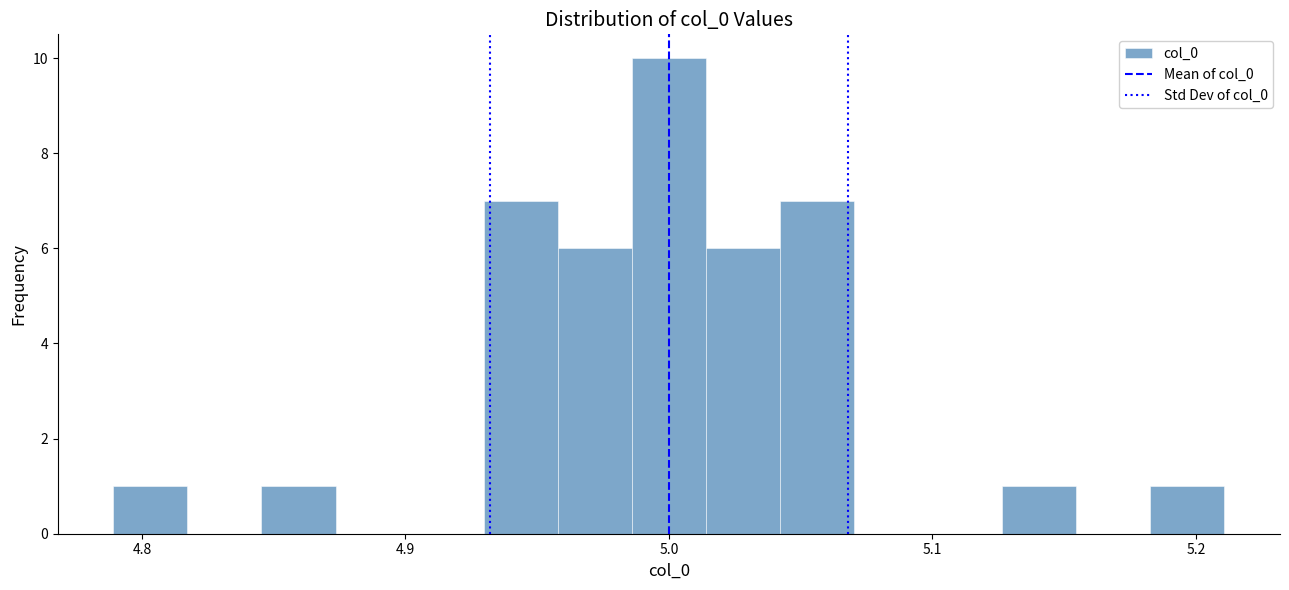

Around what value on the x-axis is the tallest bar? Give the approximate position of its centre, as read against the axis.

5.00